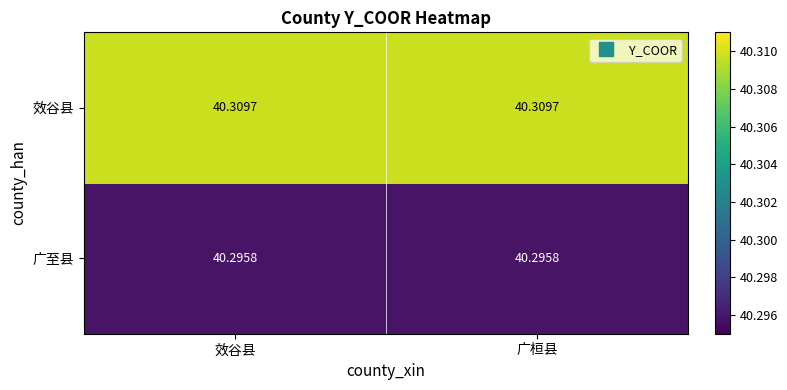

How many series are shown in this chart?

2